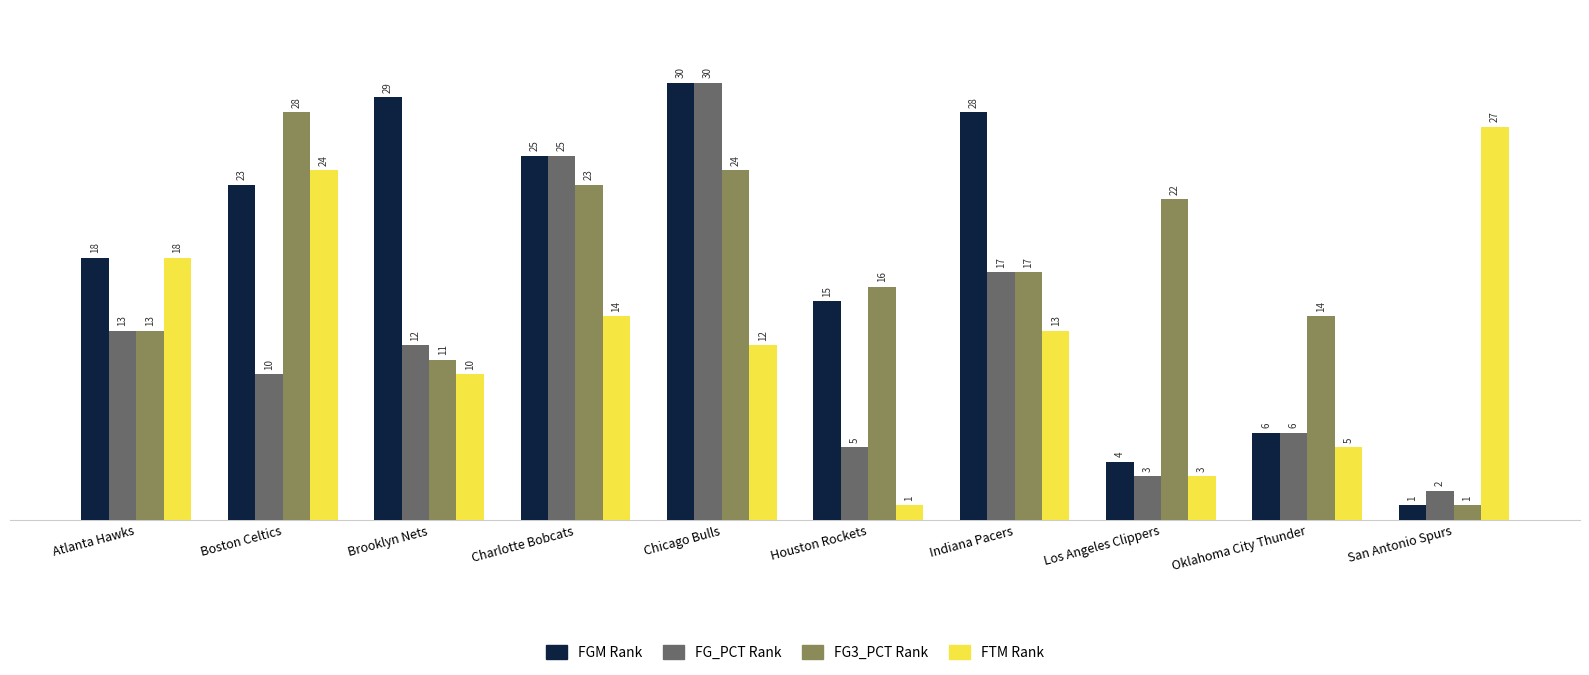

Which category has the highest value across all series?

Chicago Bulls